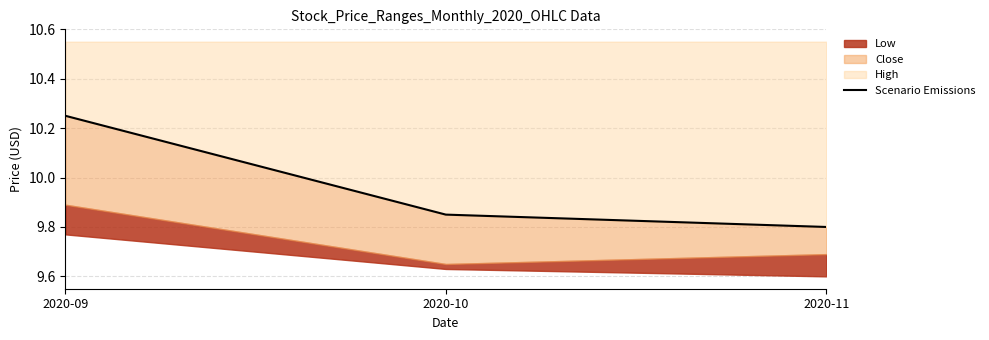

Reading left to right, list all the values displayed in this chart.

2020-09=10.2	2020-10=9.9	2020-11=9.8